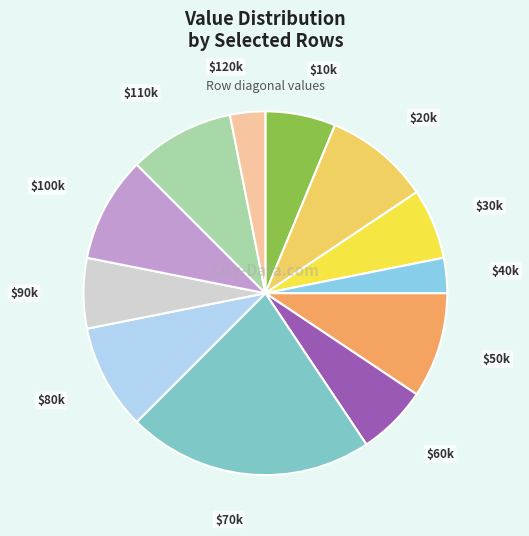

Which category has the biggest portion of the pie?

$70k